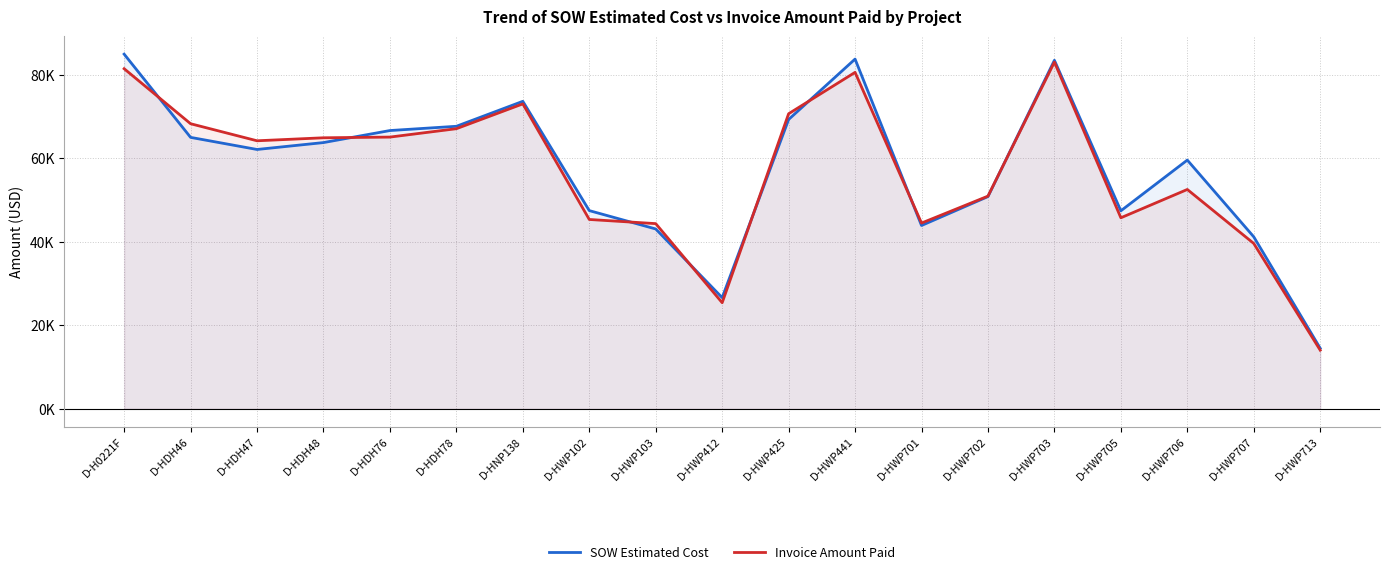

At which category is the sum across all series the highest?

D-HWP703